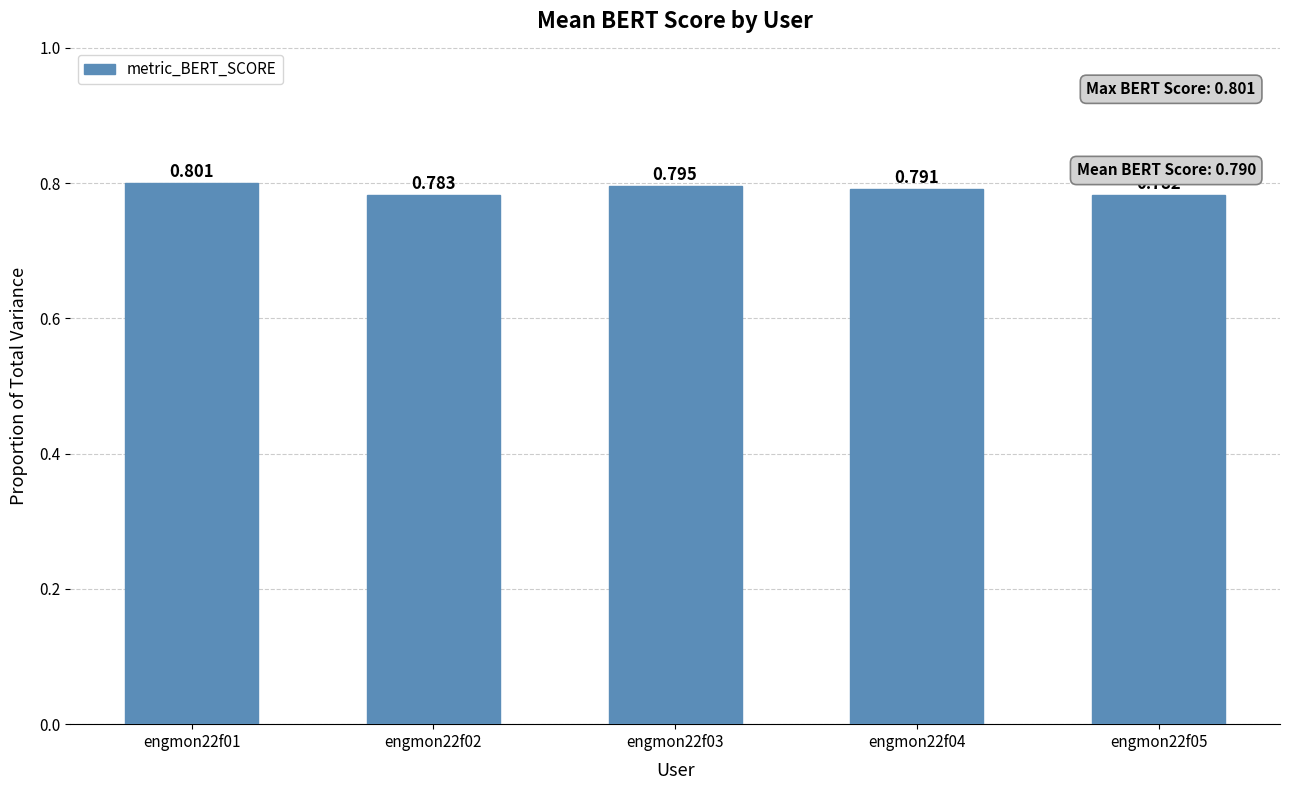

What is the smallest value displayed?

0.8